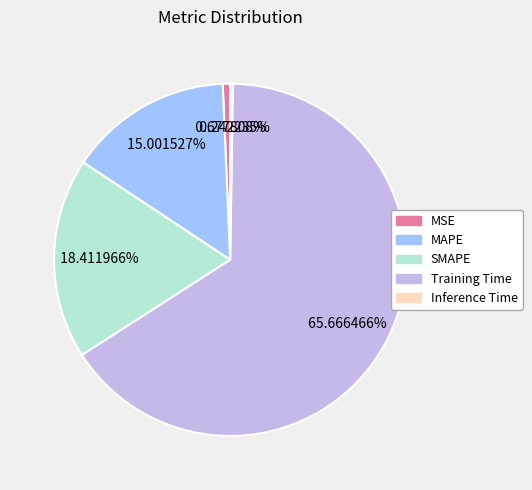

To the nearest percent, what is the difference between the largest and smallest slice percentages?

65%